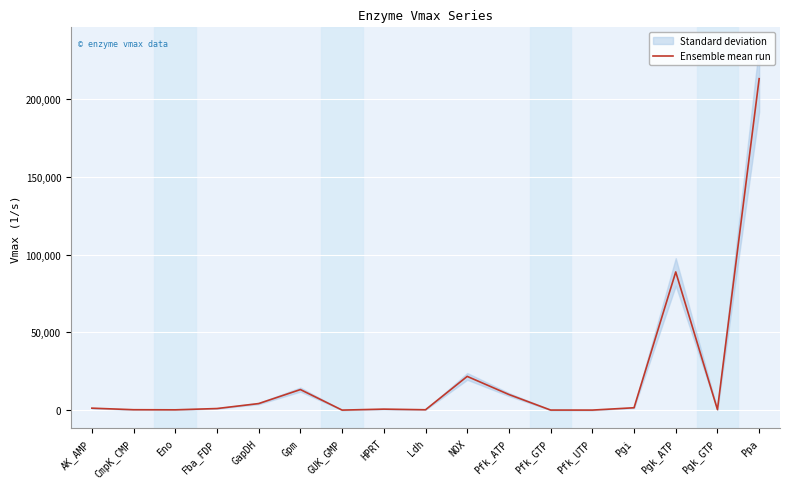

Does the chart display data point markers on the line(s)?

No